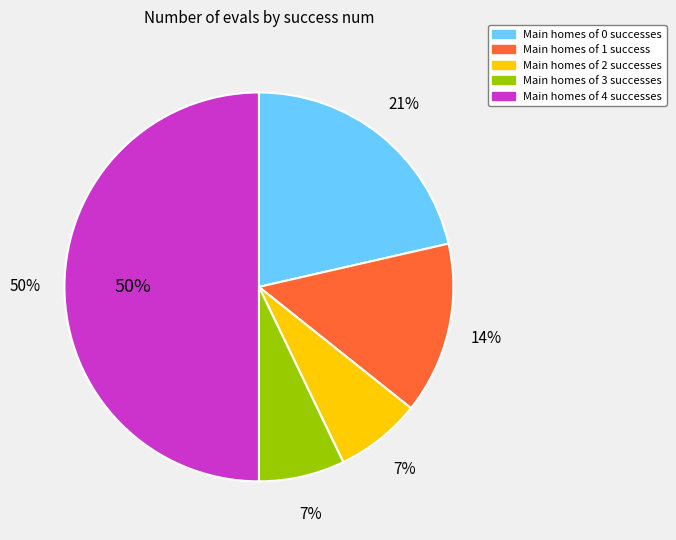

True or false: 1 accounts for 14% of the total.

True